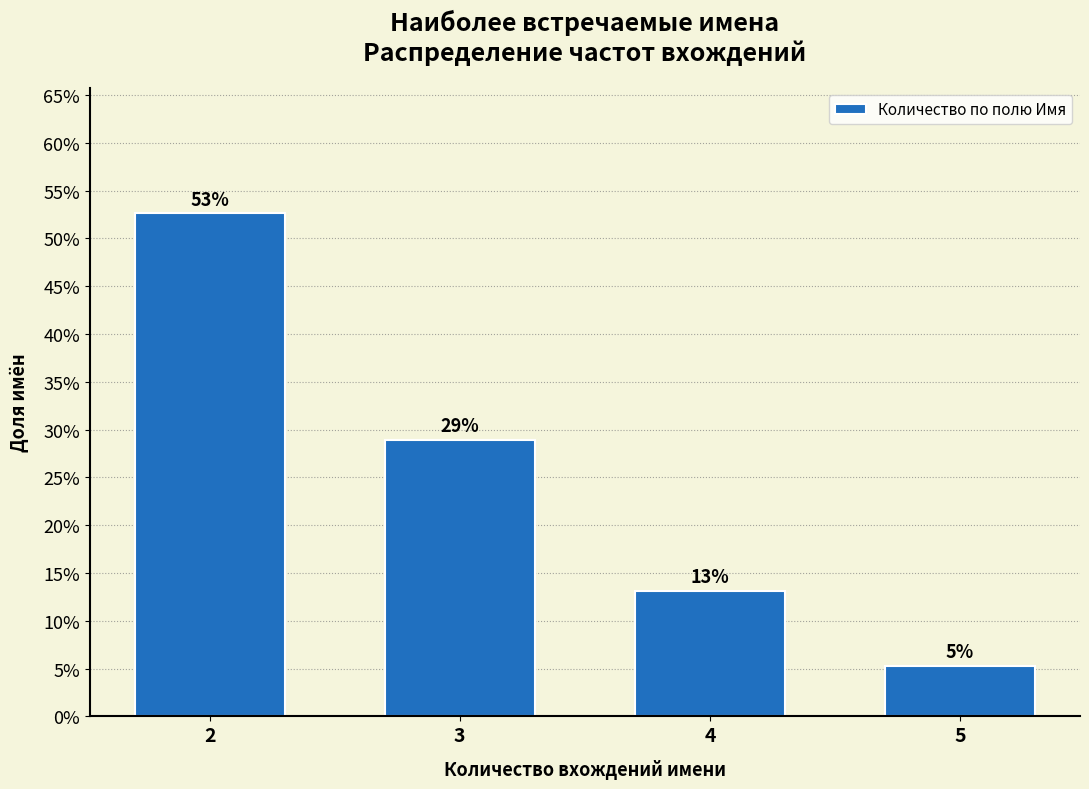

Does the chart contain any negative values?

No